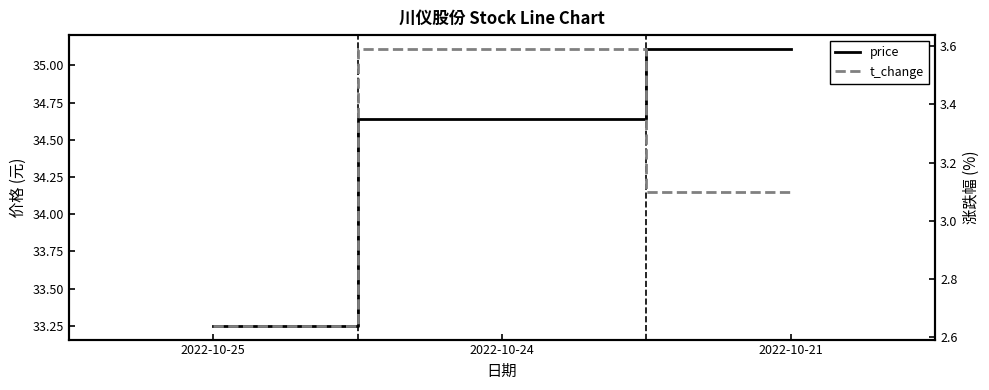

Does the chart display data point markers on the line(s)?

No